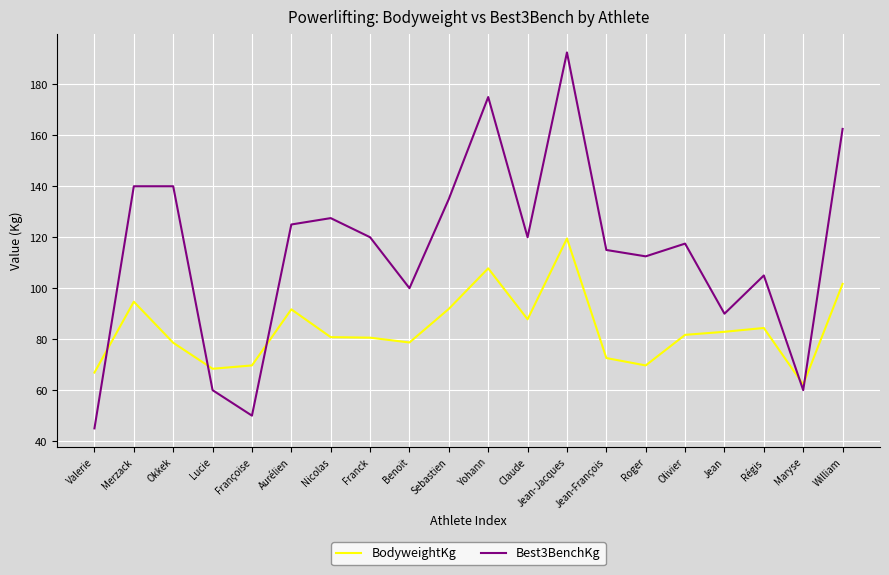

What is the greatest value displayed?

192.5